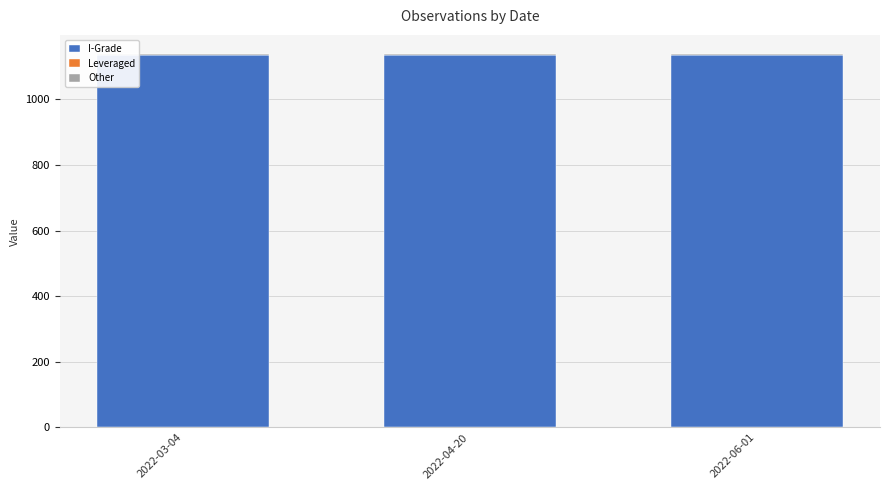

Does the chart contain stacked bars?

Yes